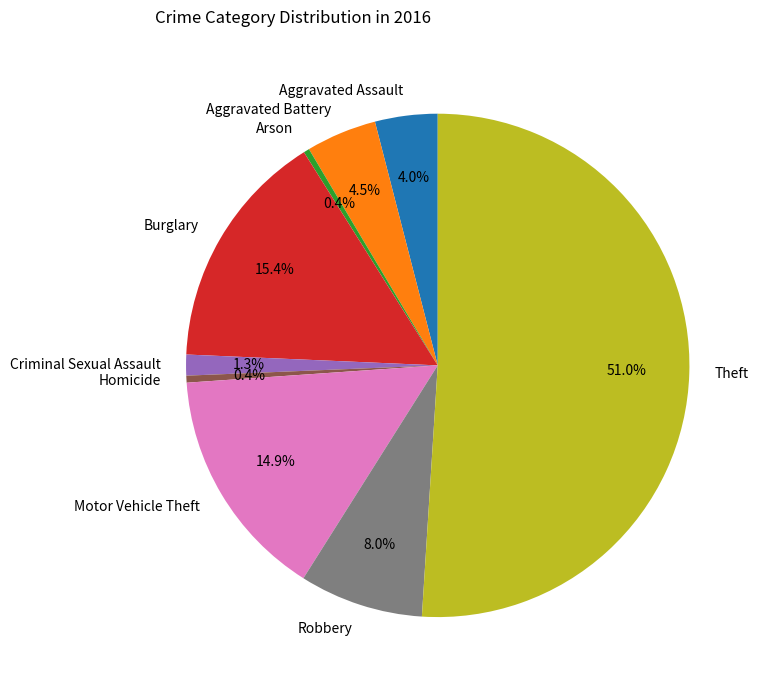

How many segments does this pie chart have?

9